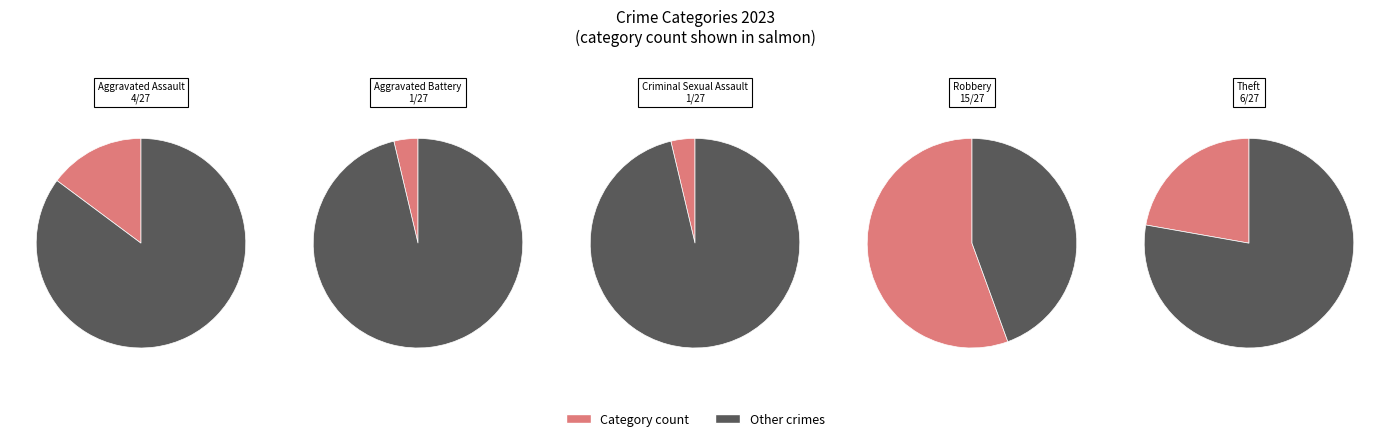

The Aggravated Assault slice represents 26% of the pie. True or false?

False